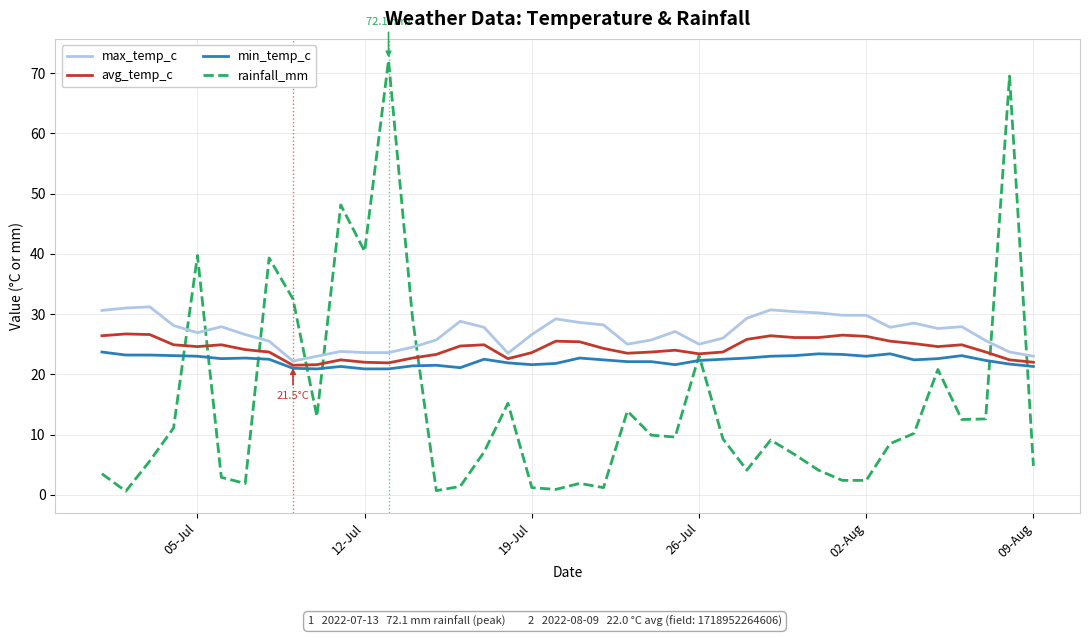

What is the maximum value shown in the chart?

72.1